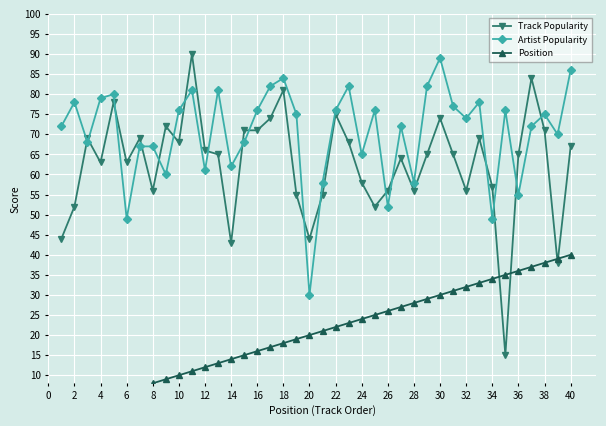

Which series ends up on top after the final intersection of Track Popularity and Artist Popularity?

Artist Popularity